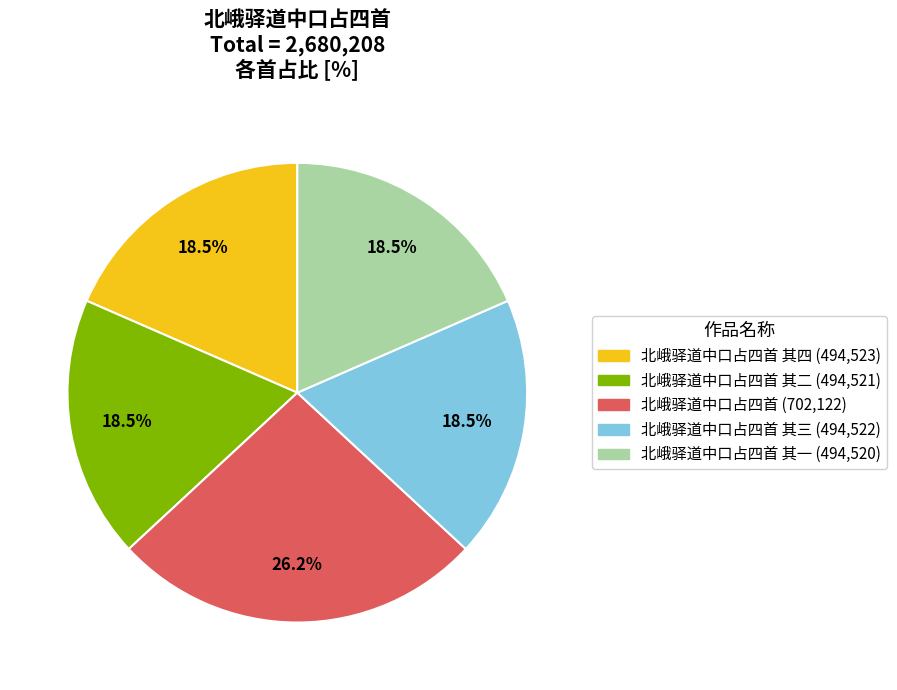

Is there a majority slice in this chart?

No